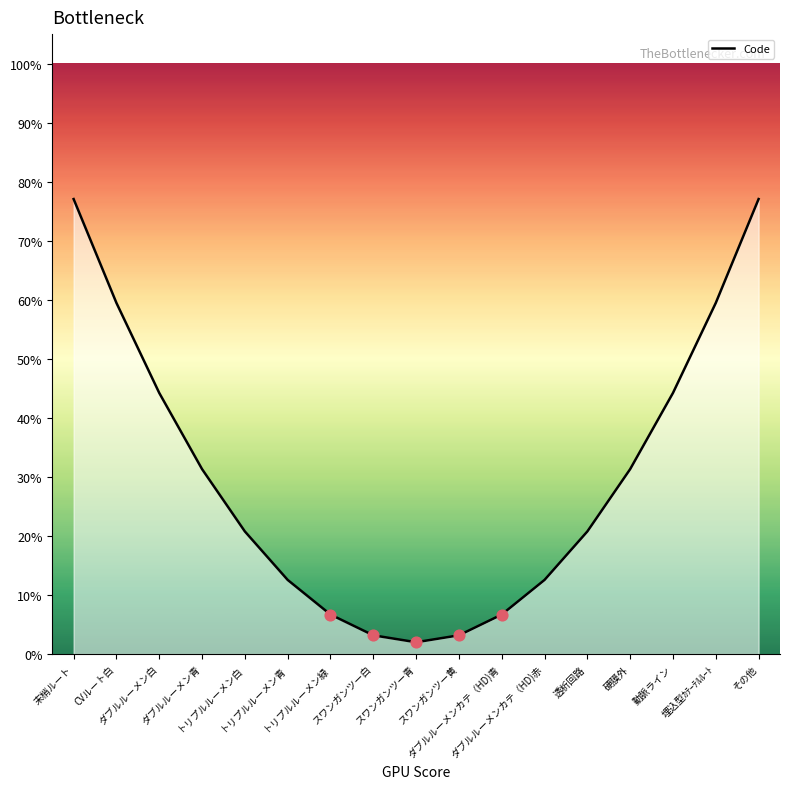

Which has a higher value, 埋込型ｶﾃｰﾃﾙﾙｰﾄ or 透析回路?

埋込型ｶﾃｰﾃﾙﾙｰﾄ